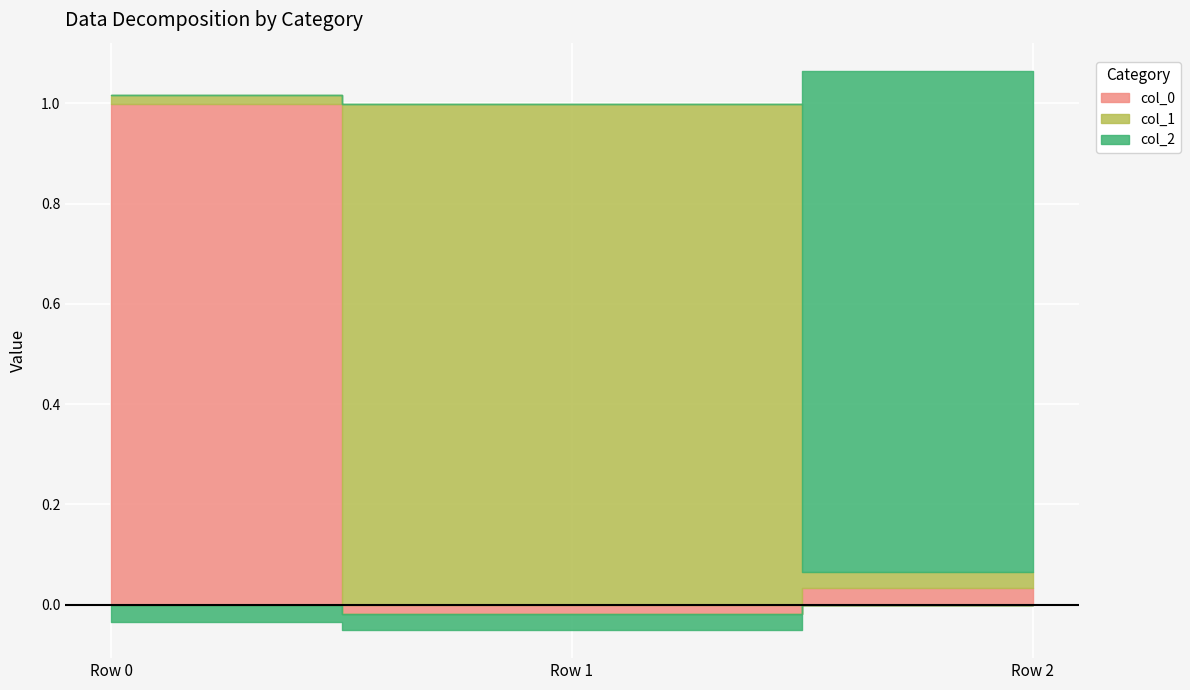

List the labels in order of col_2 value, largest first.

Row 2, Row 1, Row 0